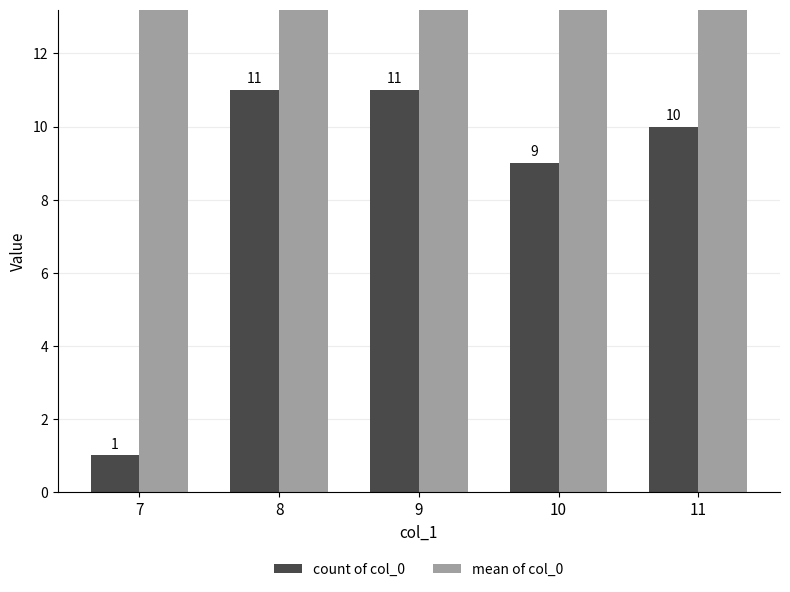

What is the value of the mean of col_0 bar at the 2nd from the left?

66.0